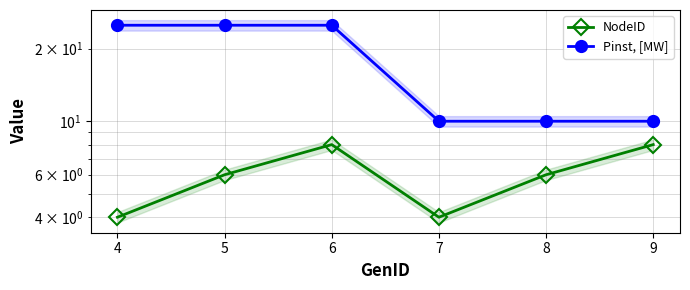

What is the average value of the Pinst, [MW] series?

18